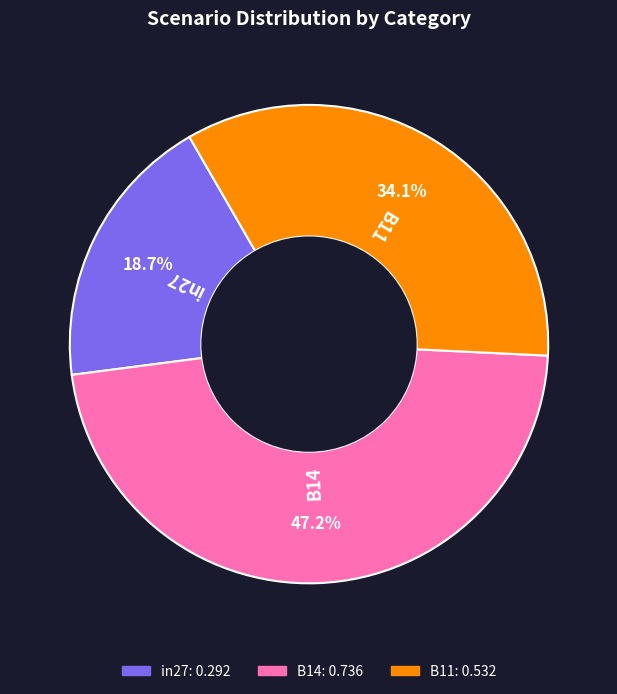

To the nearest percent, what is the difference between the B11 and B14 slice percentages?

13%